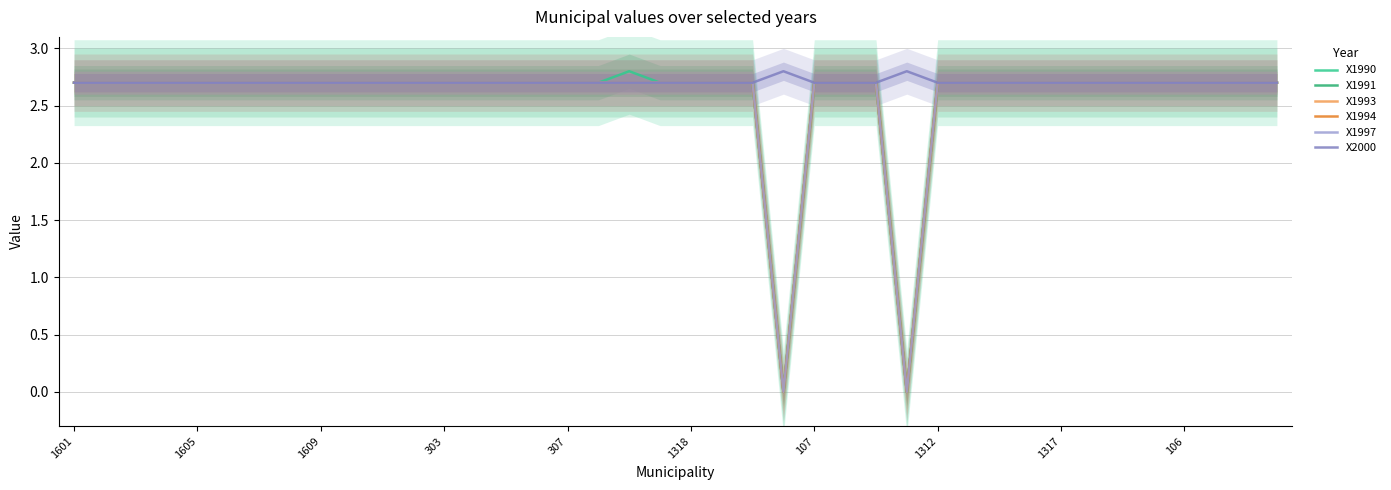

Which category has the highest value across all series?

18